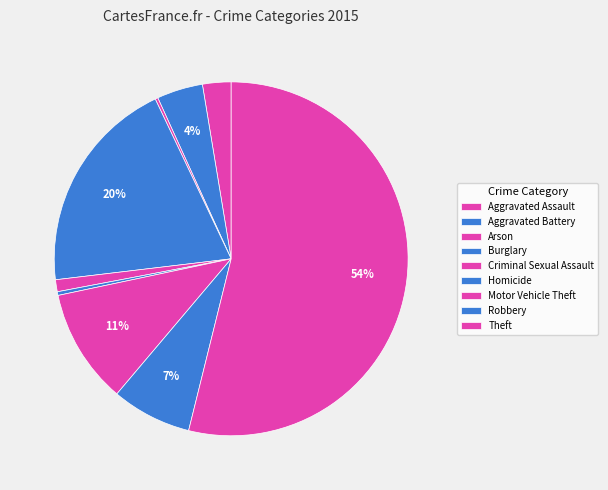

Rank the categories by value from lowest to highest.

Arson, Homicide, Criminal Sexual Assault, Aggravated Assault, Aggravated Battery, Robbery, Motor Vehicle Theft, Burglary, Theft